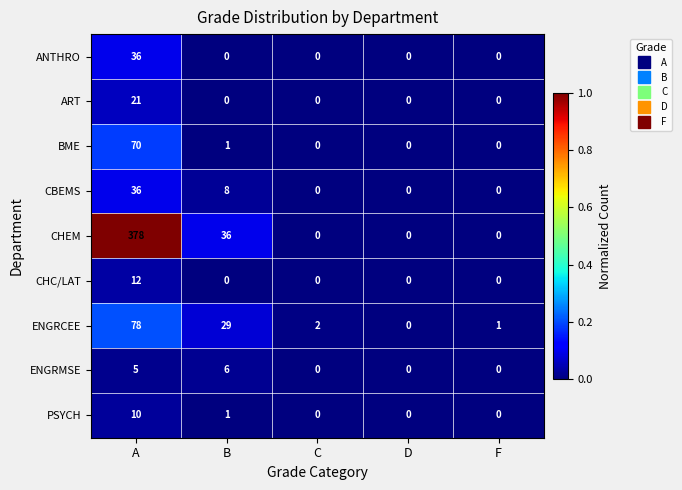

Which series has the largest total across all categories?

CHEM